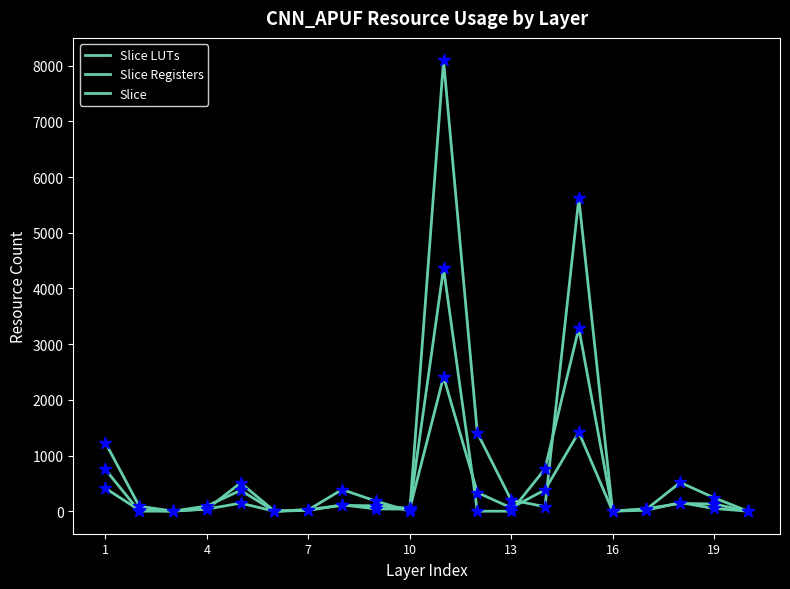

Is this an area chart (filled region under the line)?

No